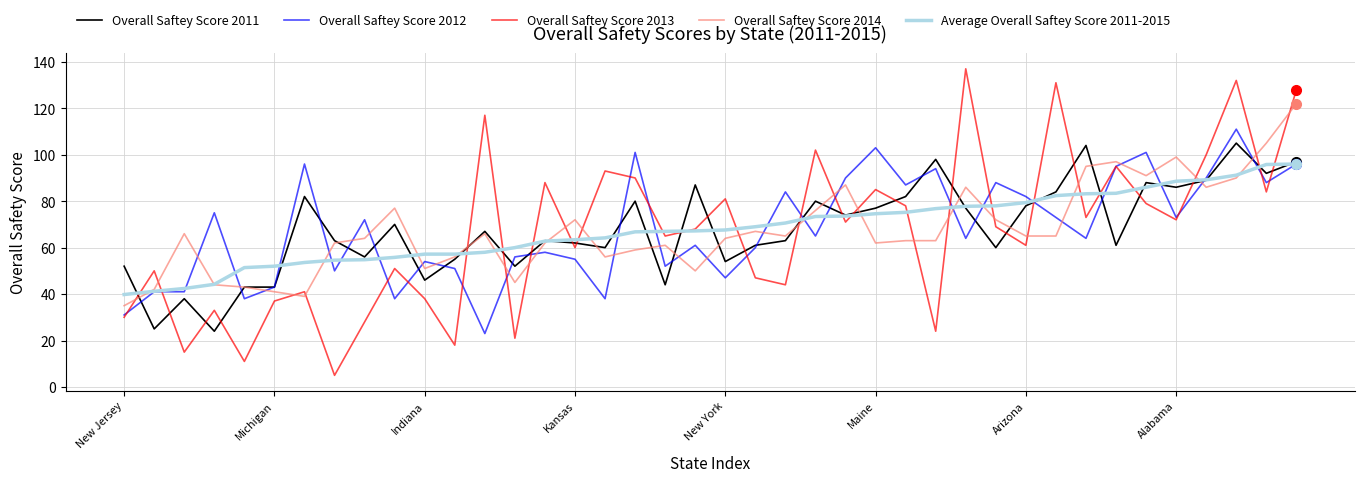

Which series has the largest range (max minus min)?

Overall Saftey Score 2013